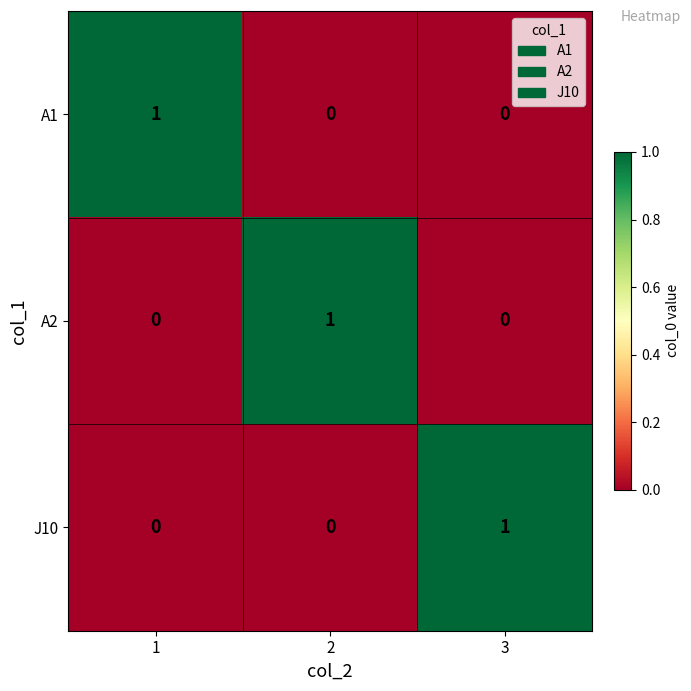

Reading right to left, transcribe all the data shown in this chart.

A1: 0	0	1
A2: 0	1	0
J10: 1	0	0